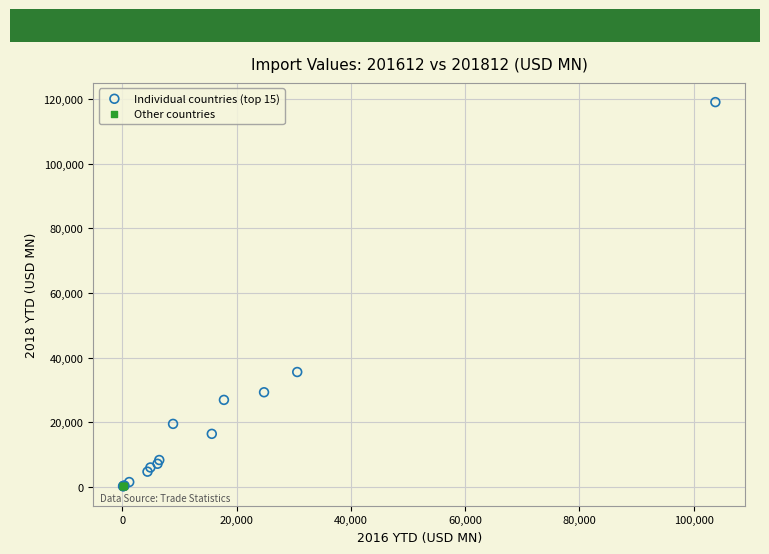

Which series contains the highest Y value?

Individual countries (top 15)